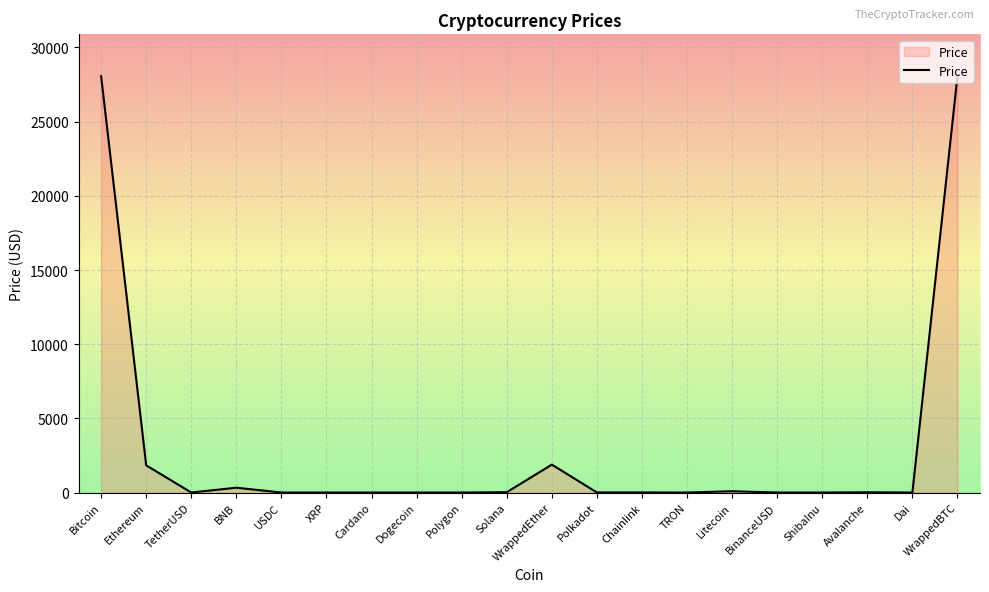

What is the sum of the values at Solana and Polygon?

22.9